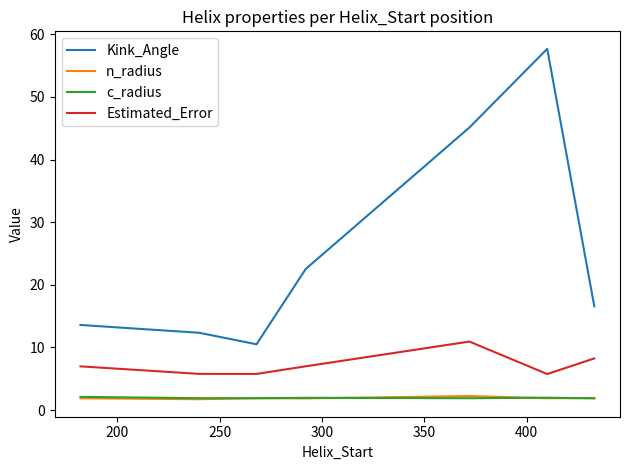

How many lines are shown in the chart?

4